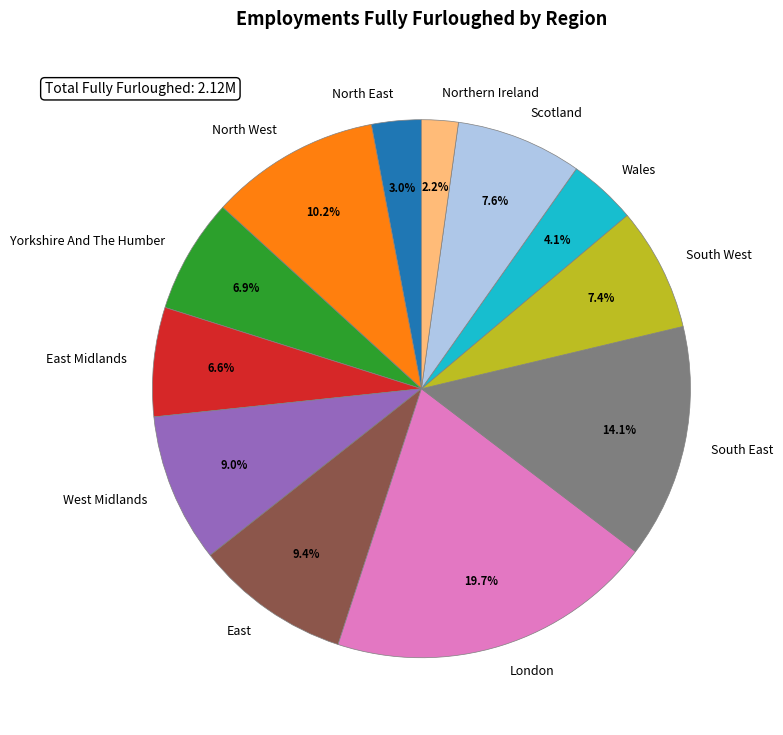

What portion of the pie excludes Wales?

95.9%